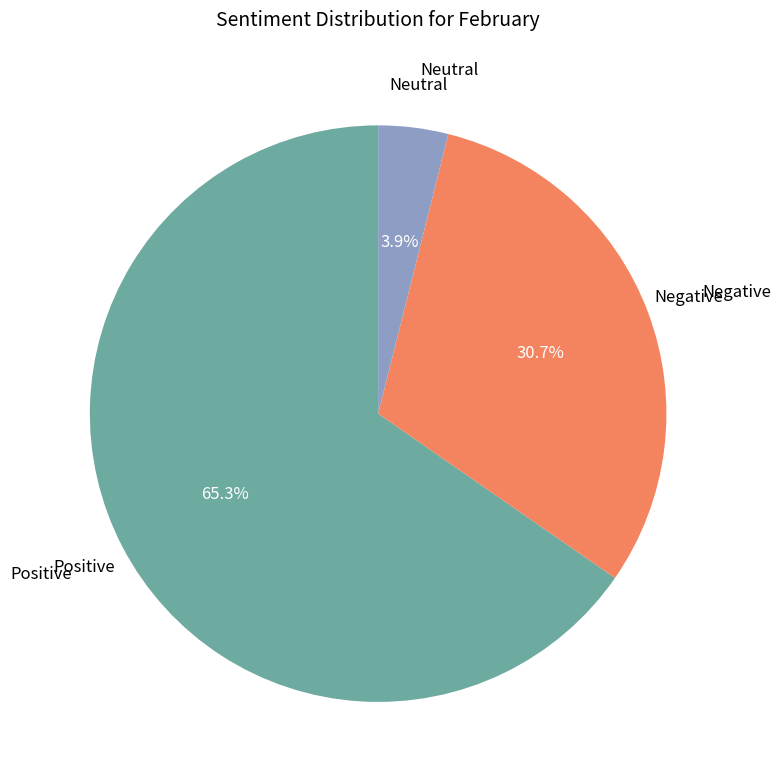

How many slices are in this pie chart?

3